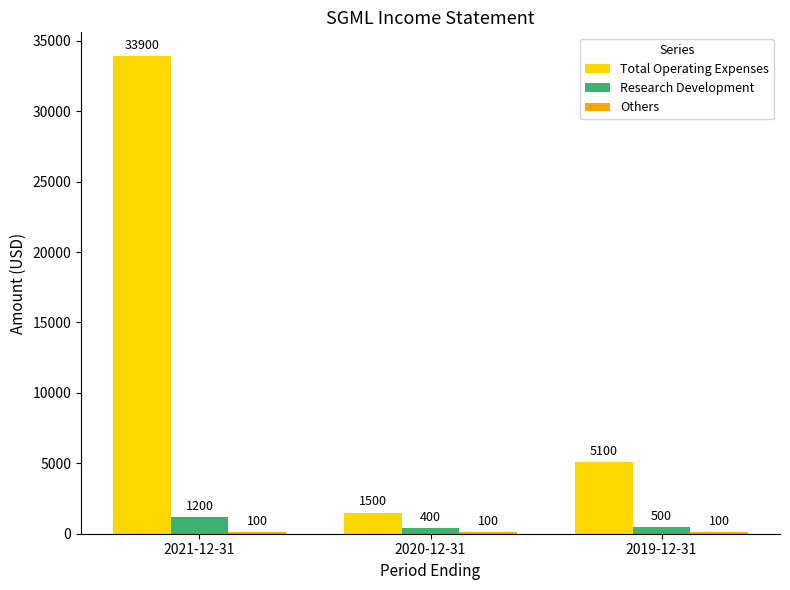

At which label is Research Development closest to 800?

2019-12-31